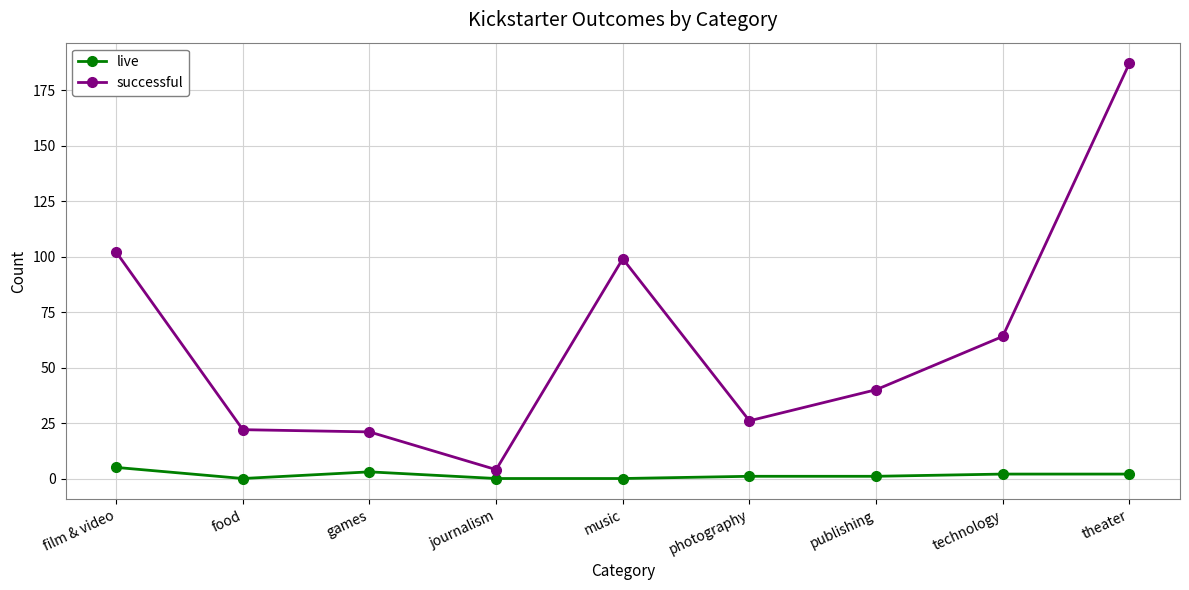

What is the difference between the maximum and minimum values in the successful series?

183